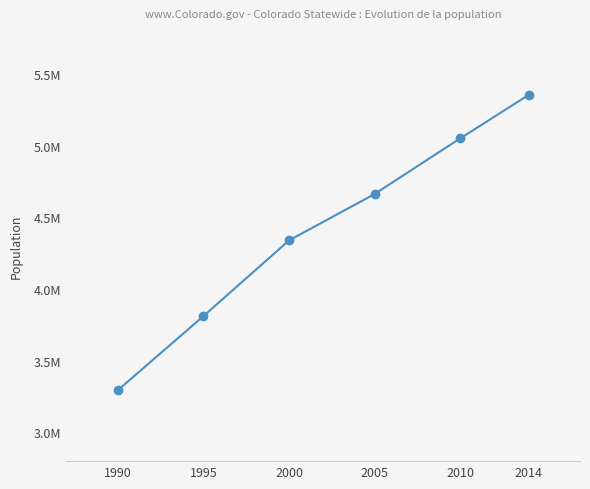

Where does the data first go above 4662534?

2010